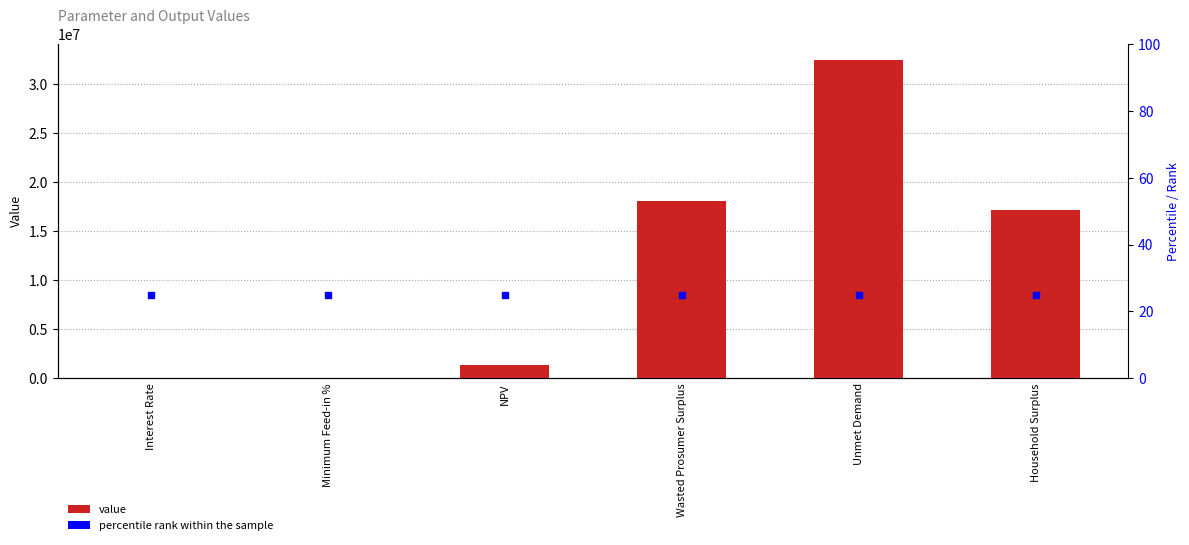

What is the value of the 4th bar from the left?

18093321.8